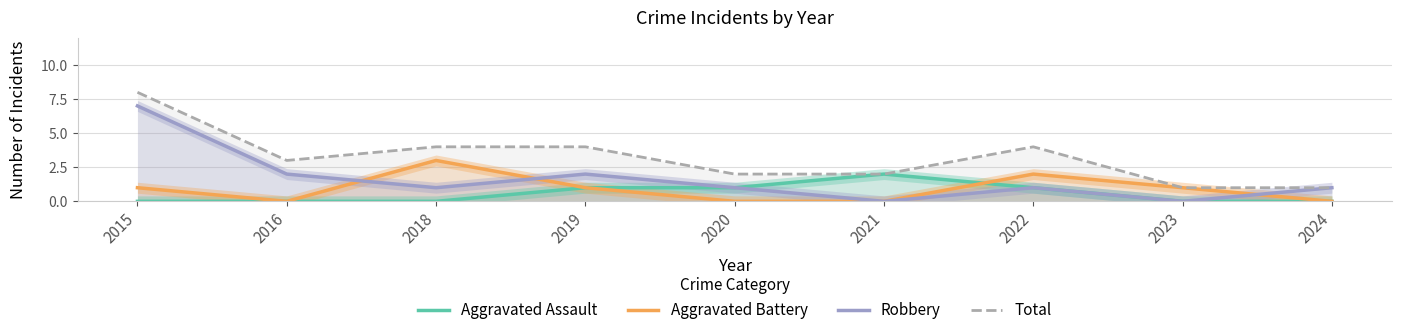

True or false: Robbery and Total intersect in this chart.

False